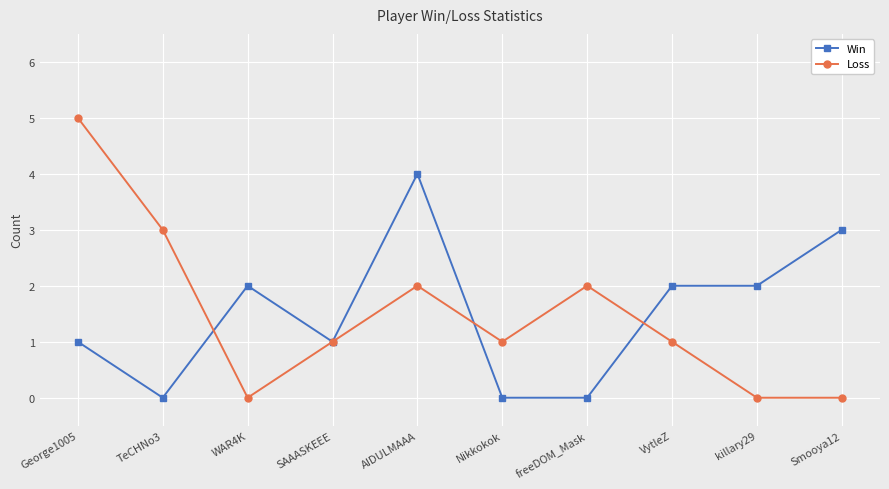

The value of Win at killary29 is 3. True or false?

False